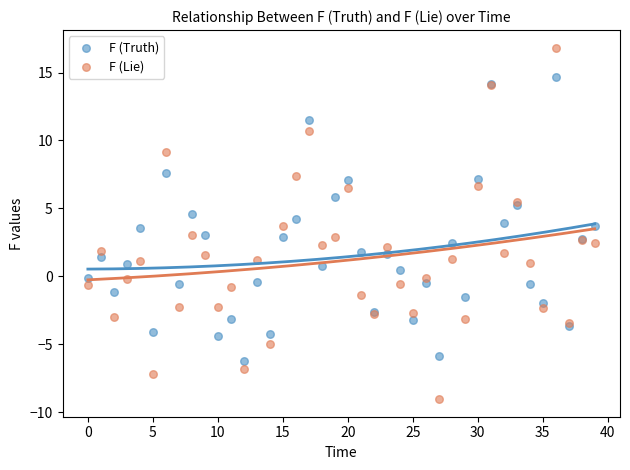

Which series contains the highest Y value?

F (Lie)